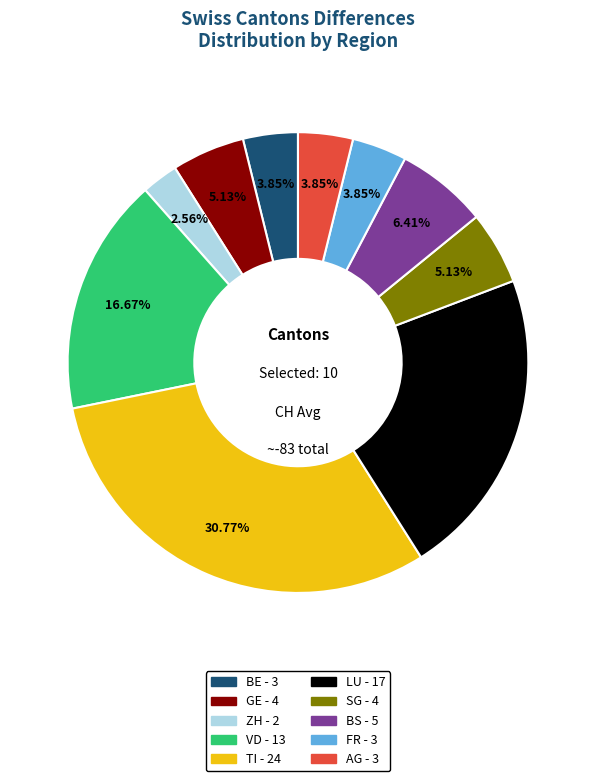

How many slices are in this pie chart?

10